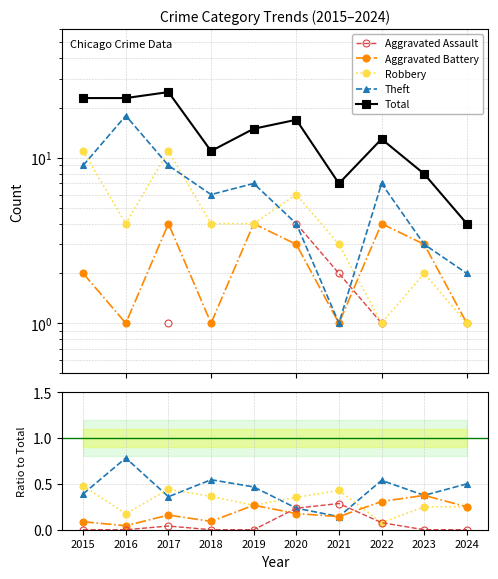

How many Robbery values are between 0 and 1?

10